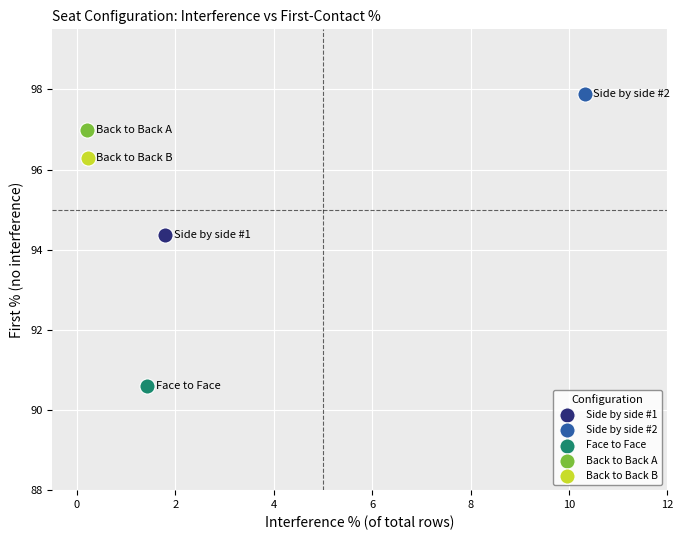

Which series contains the lowest Y value?

Face to Face